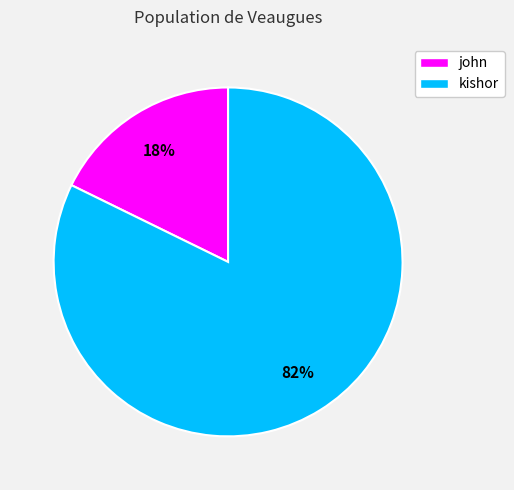

What percentage is the john slice, to the nearest percent?

18%